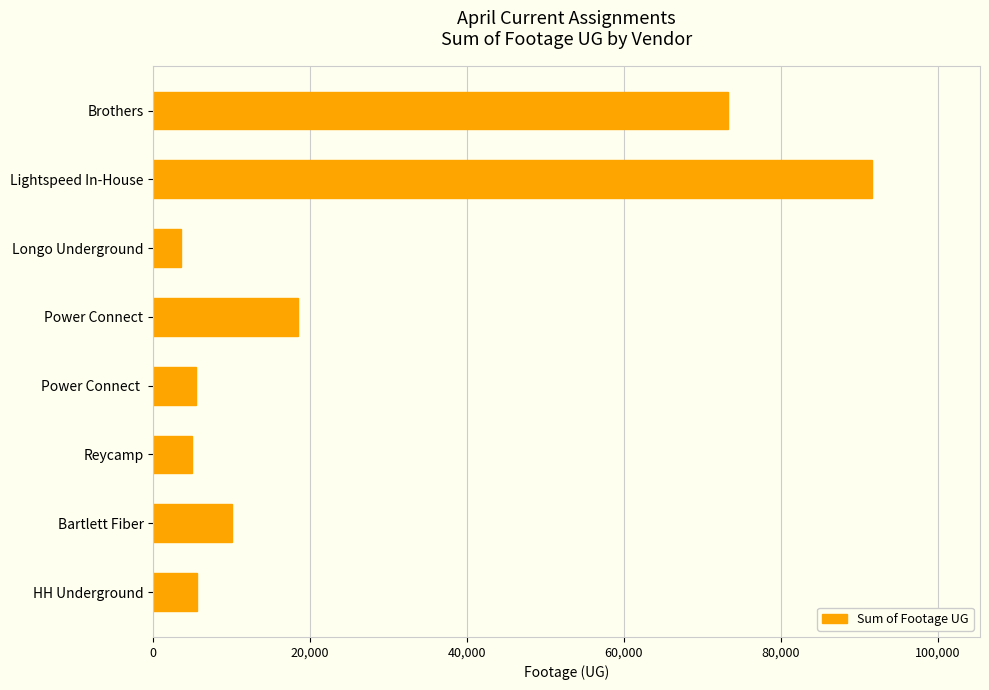

What is the greatest value displayed?

91661